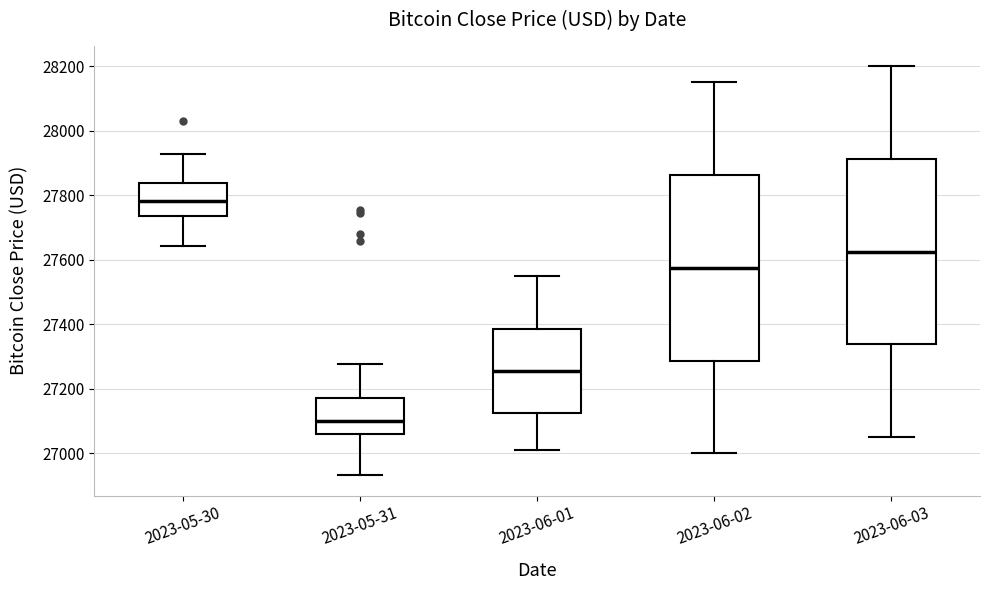

Reading left to right, read every box against the y-axis: the position of its median line, the range the box covers, and the ends of its whiskers. The values are not printed on the chart, so give them approximately, as read against the axis.

2023-05-30: median 27780, box 27740 to 27840, whiskers 27640 to 27920
2023-05-31: median 27100, box 27060 to 27180, whiskers 26940 to 27280
2023-06-01: median 27260, box 27120 to 27380, whiskers 27020 to 27560
2023-06-02: median 27580, box 27280 to 27860, whiskers 27000 to 28160
2023-06-03: median 27620, box 27340 to 27920, whiskers 27060 to 28200